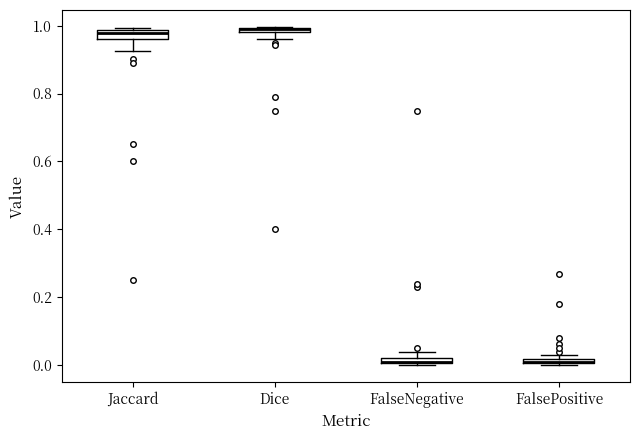

Where is the lower edge of the box for FalseNegative on the y-axis? The values are not printed on the chart, so give them approximately, as read against the axis.

0.00